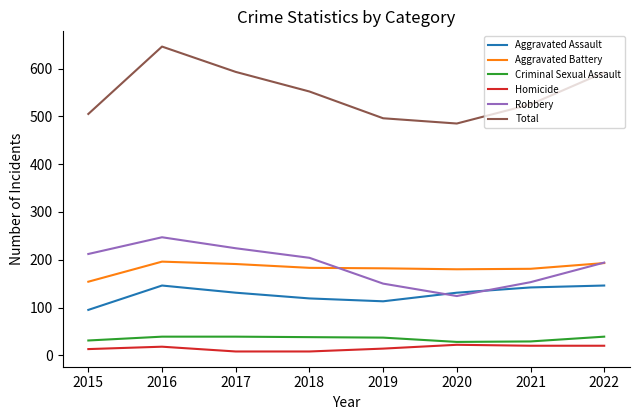

What are all the series names shown in the legend?

Aggravated Assault, Aggravated Battery, Criminal Sexual Assault, Homicide, Robbery, Total